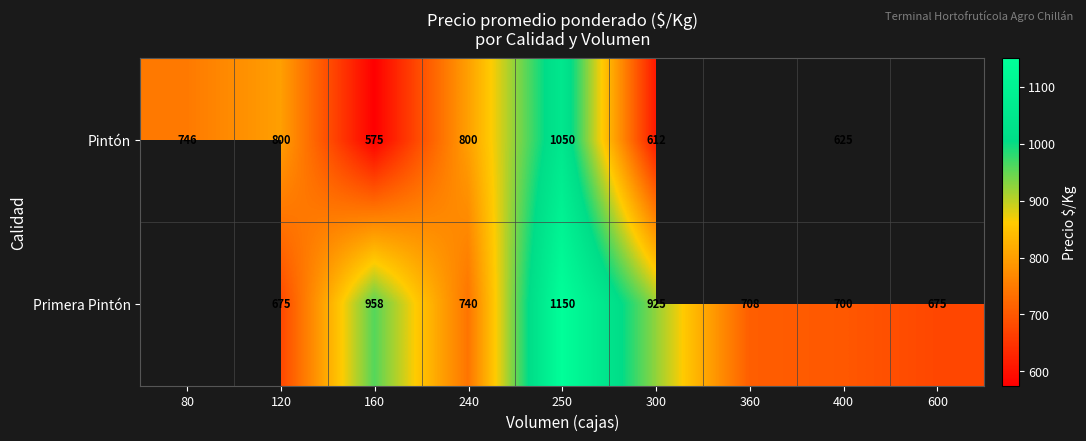

Is the value of Pintón at 400 greater than the value of Primera Pintón at 360?

No